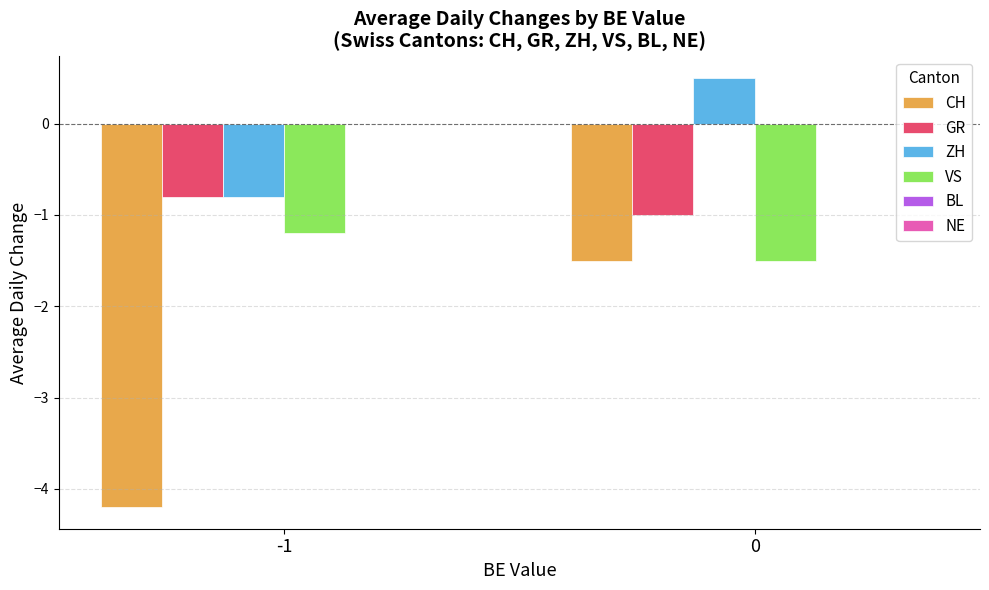

What is the highest value of the ZH series?

0.5